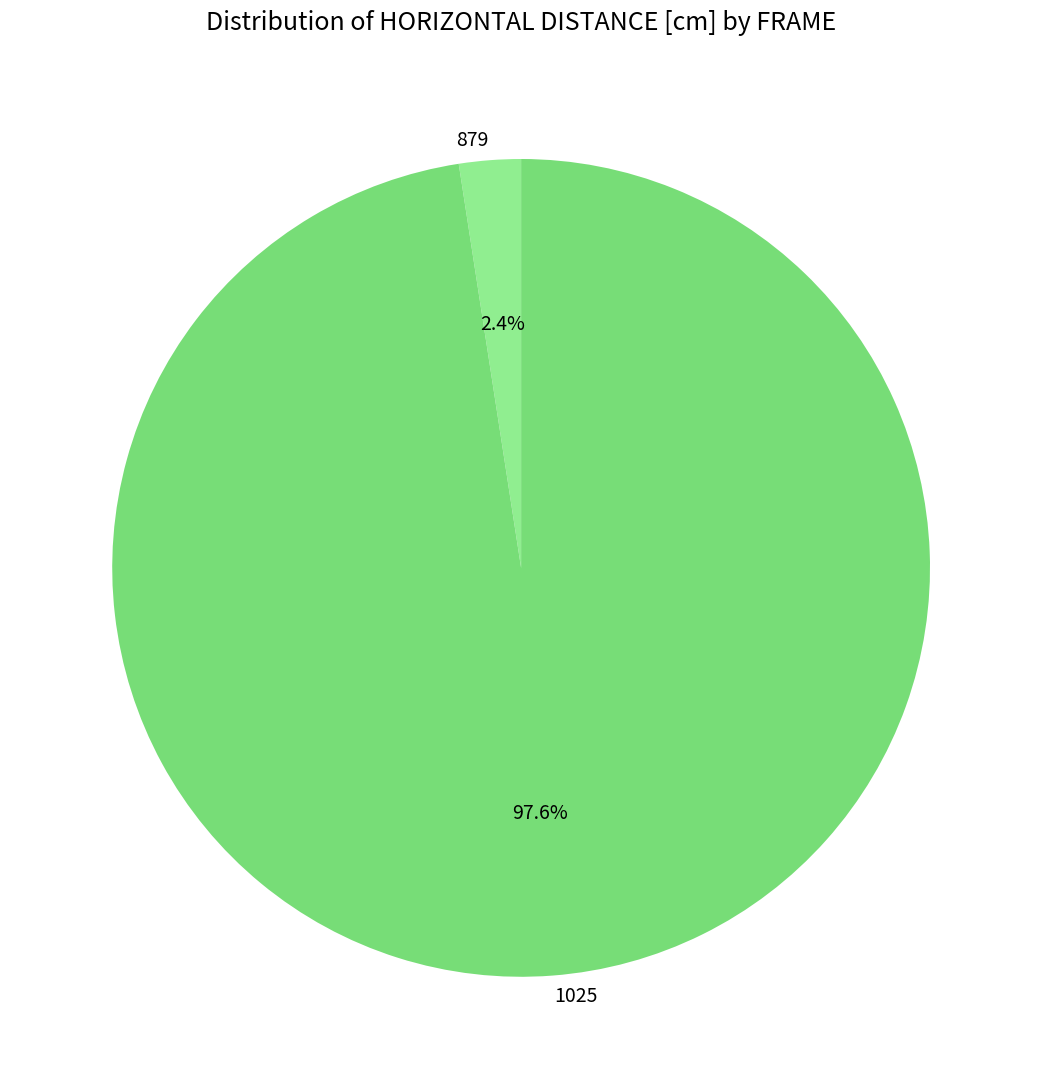

To the nearest percent, what portion does 1025 represent?

98%